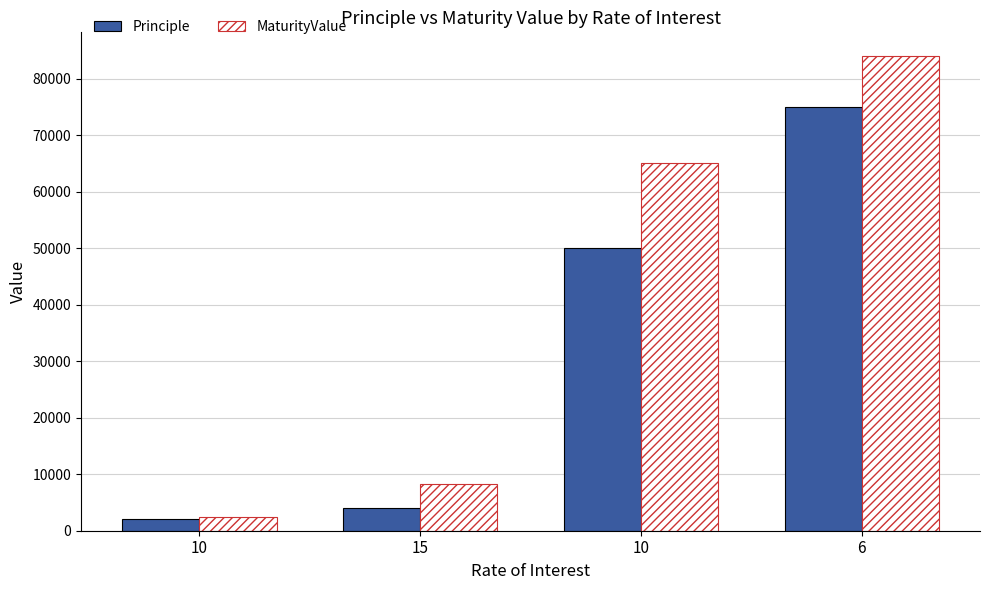

How many series are shown in this chart?

2